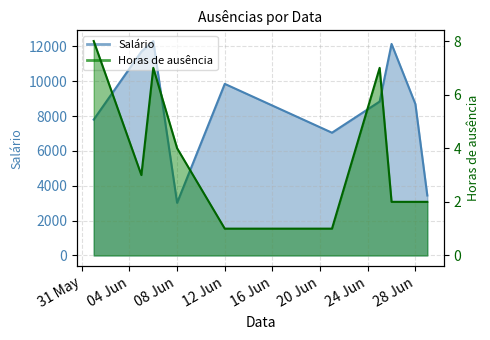

True or false: Salário and Horas_de_ausência intersect in this chart.

False